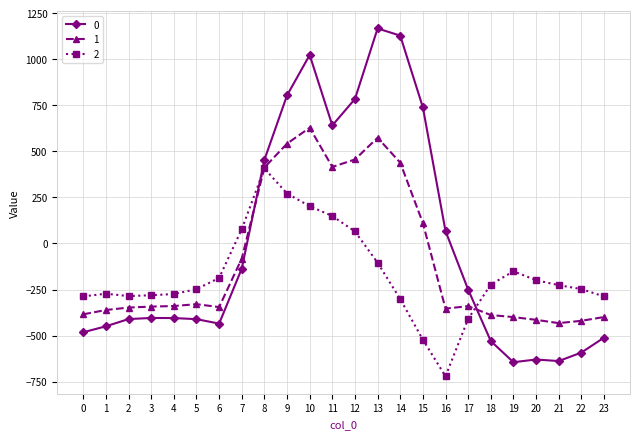

After their last crossing, which series has the higher values: 0 or 1?

1